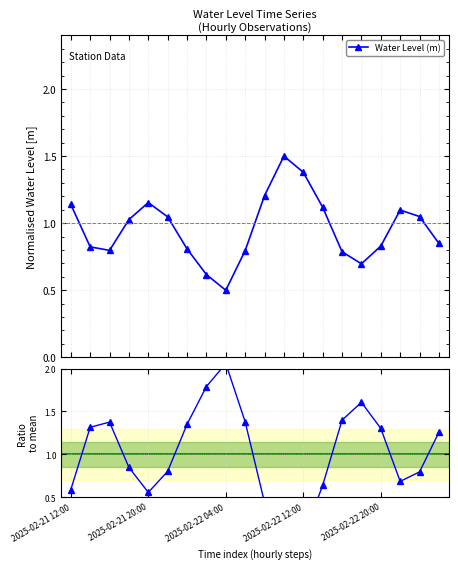

How many categories are shown in the chart?

20